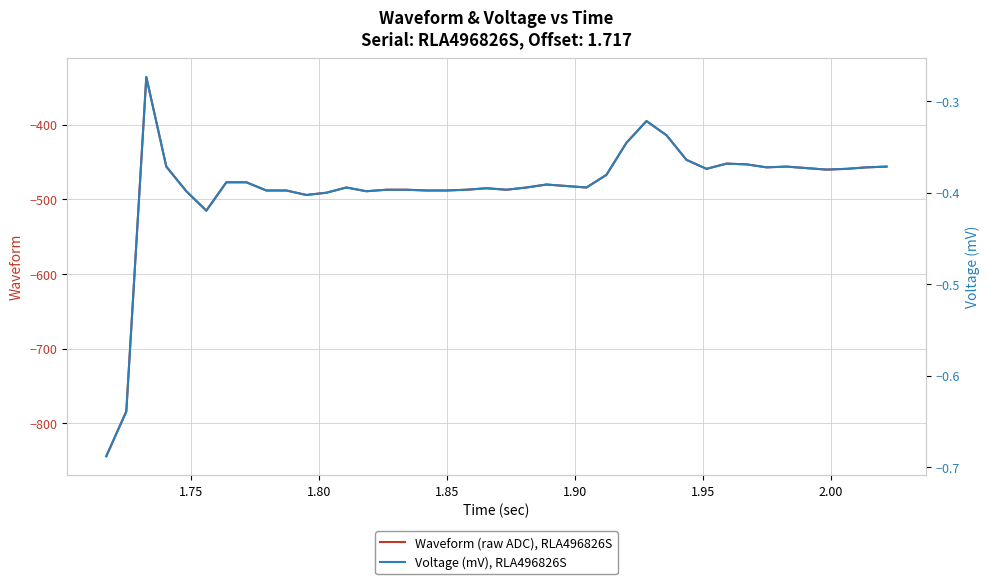

What is the lowest value of the Waveform (raw ADC), RLA496826S series?

-844